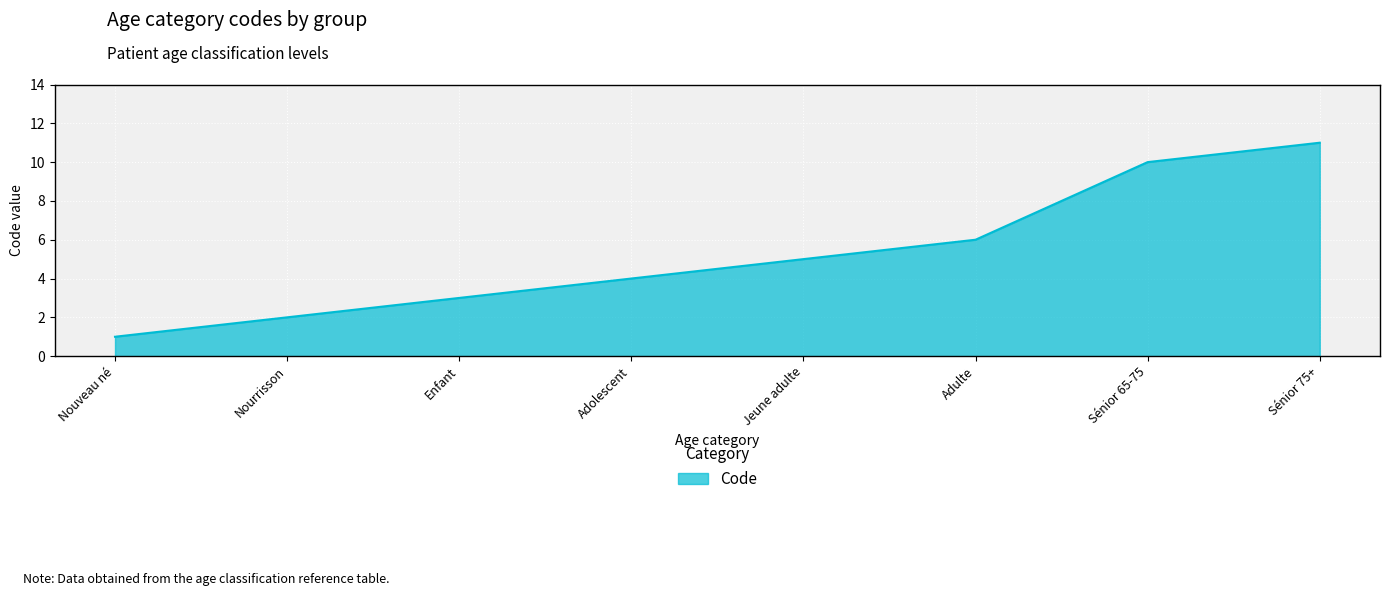

Count the number of data series in this chart.

1